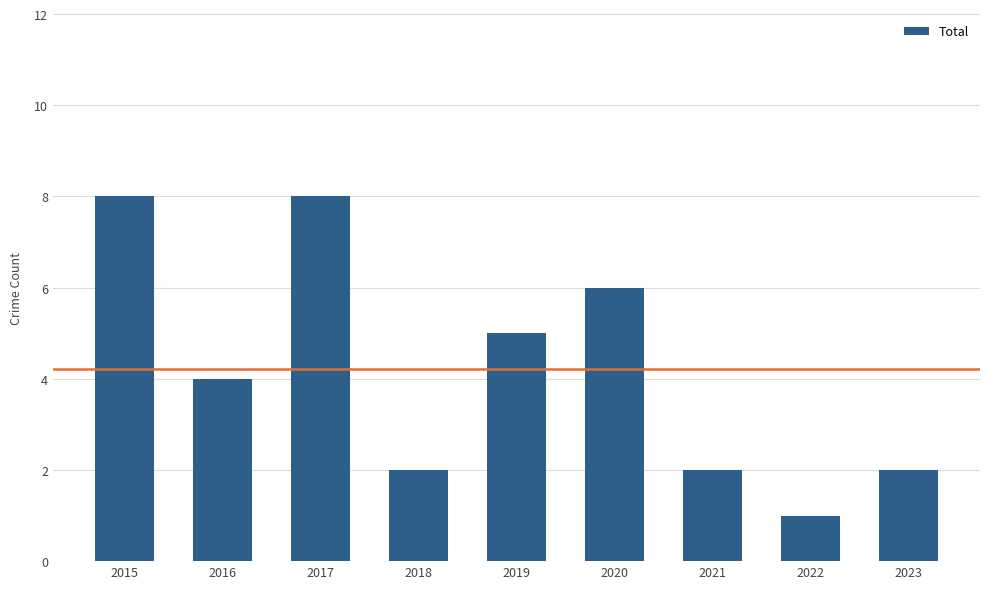

The value at 2017 is 5. True or false?

False